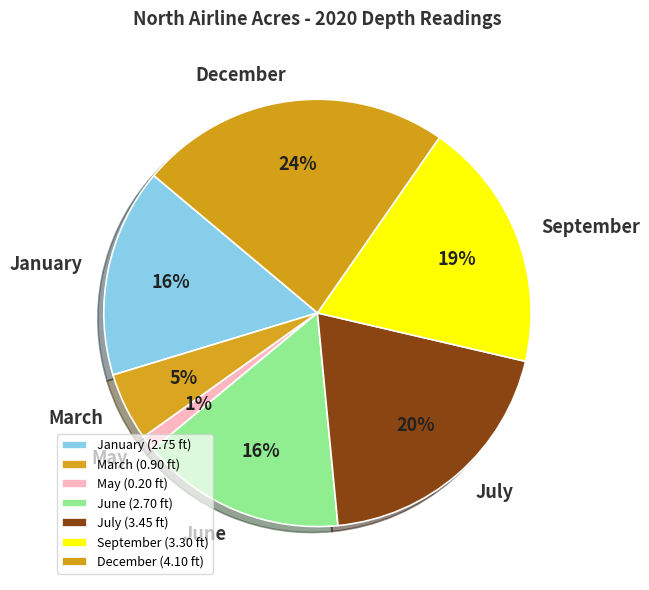

Which slice is the largest?

December